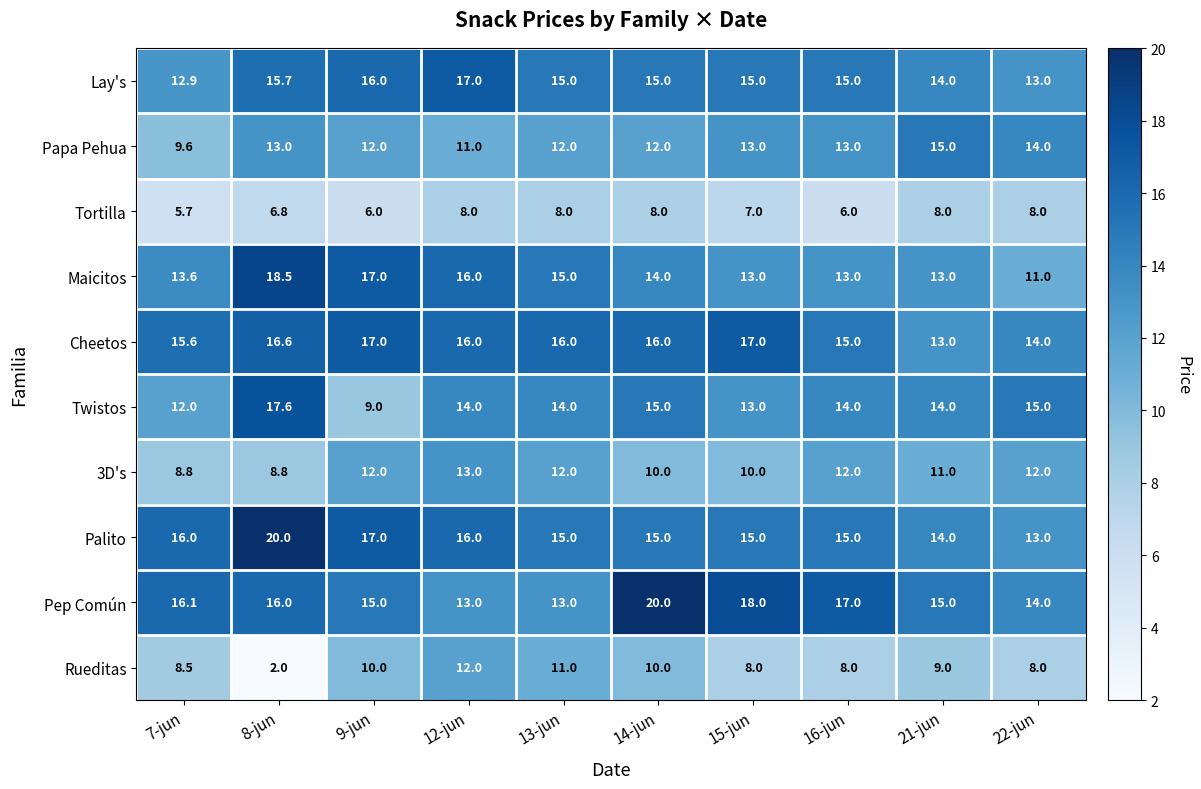

What is the total value across all series at 15-jun?

129.0